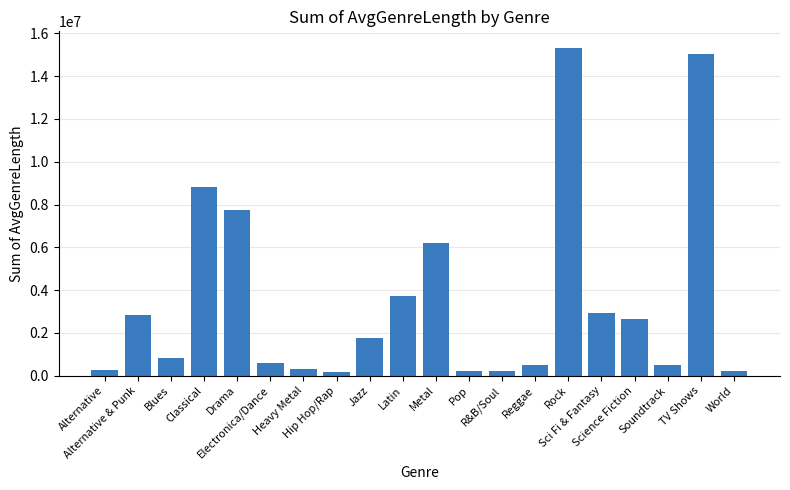

At which label is the value closest to 7754659?

Drama